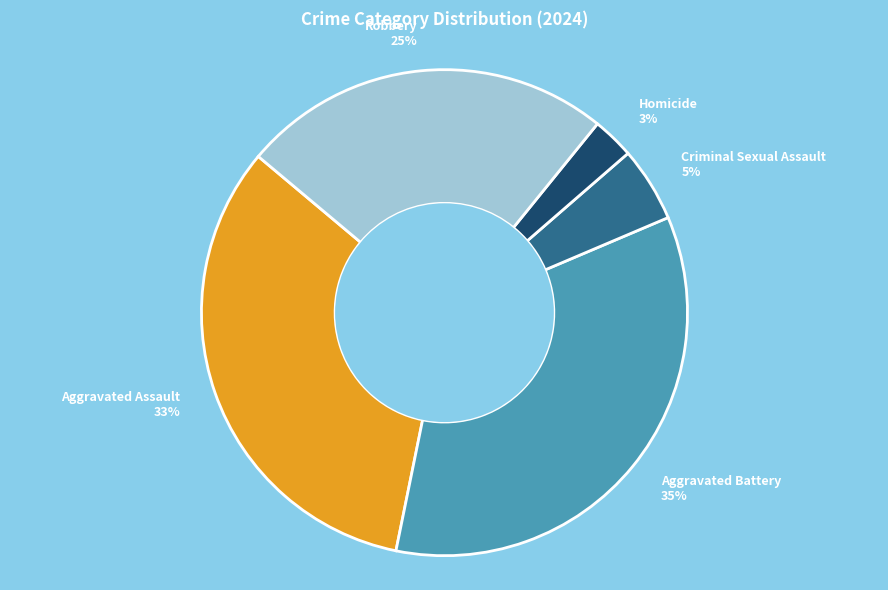

Which category has the biggest portion of the pie?

Aggravated Battery